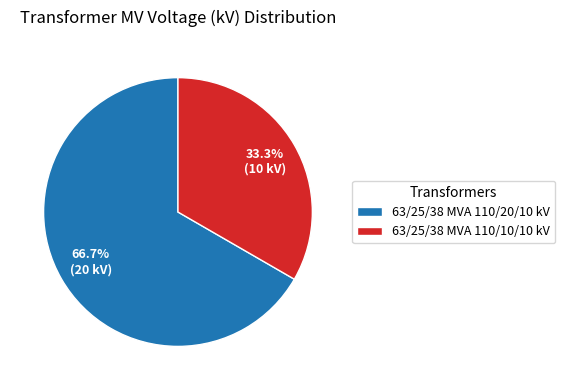

Does 63/25/38 MVA 110/10/10 kV represent more than half of the total?

No